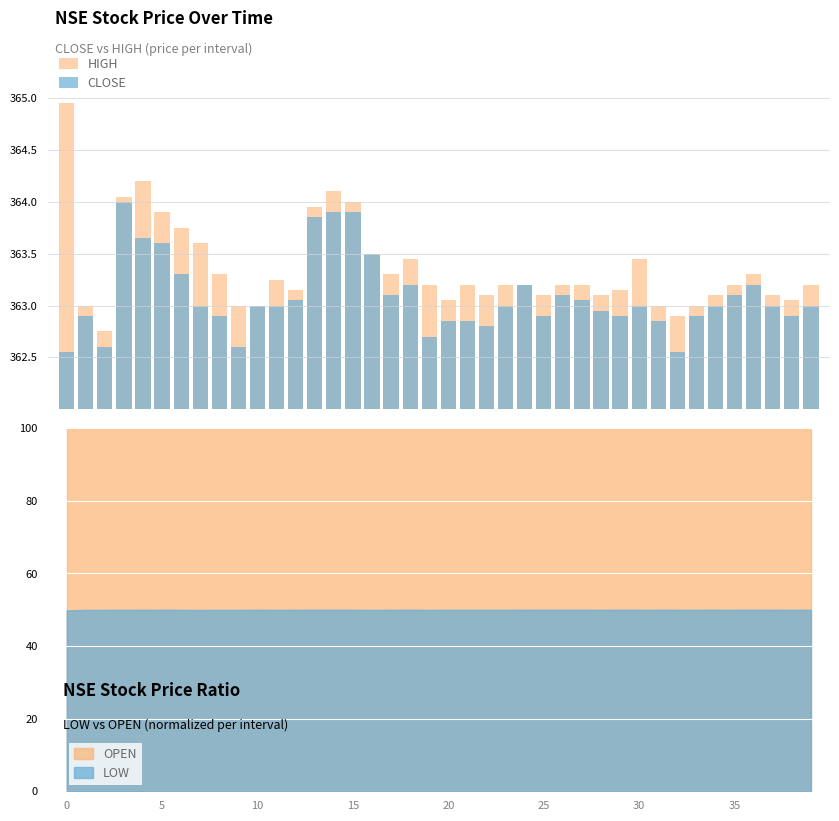

The OPEN series shows 100.0 at 5. True or false?

True